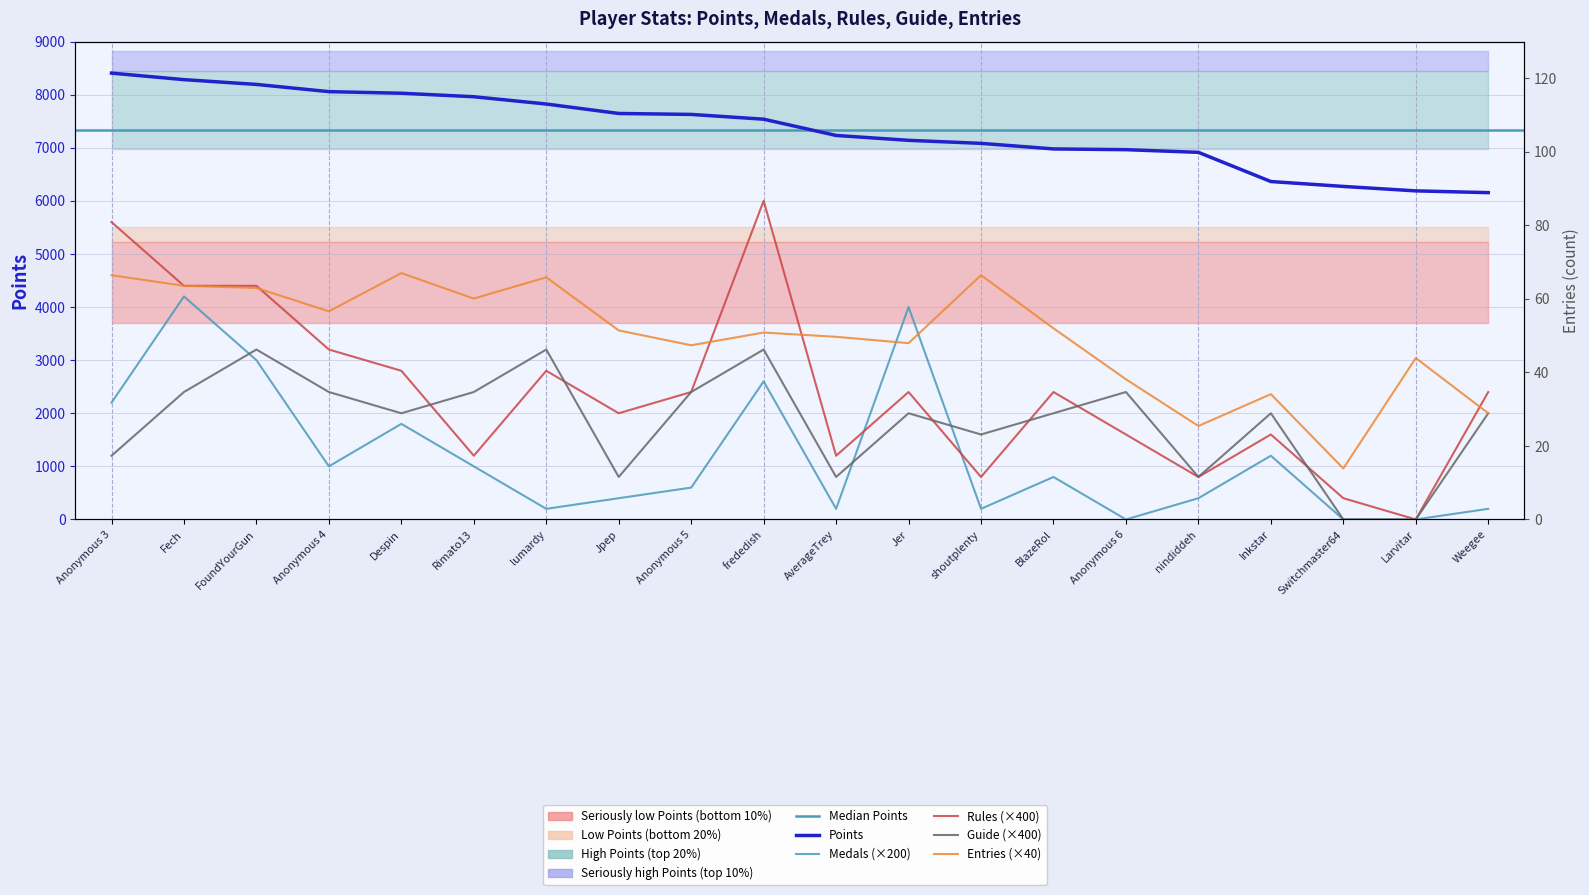

What is the sum of all Guide values?

36800